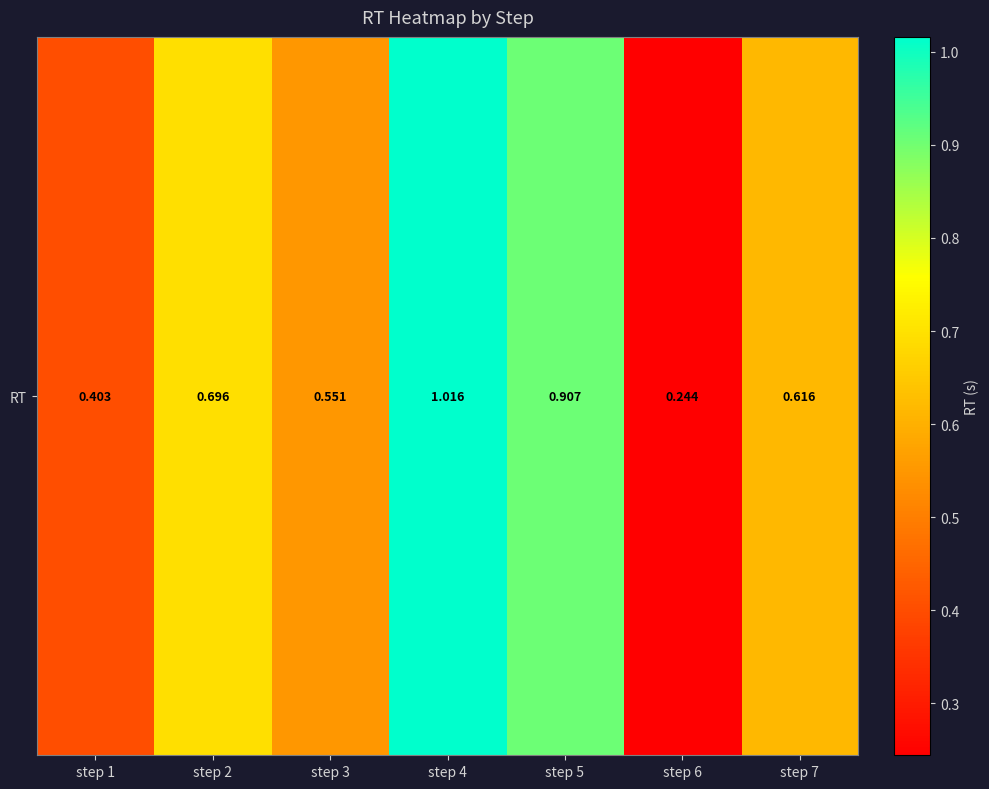

What is the maximum value shown in the chart?

1.0